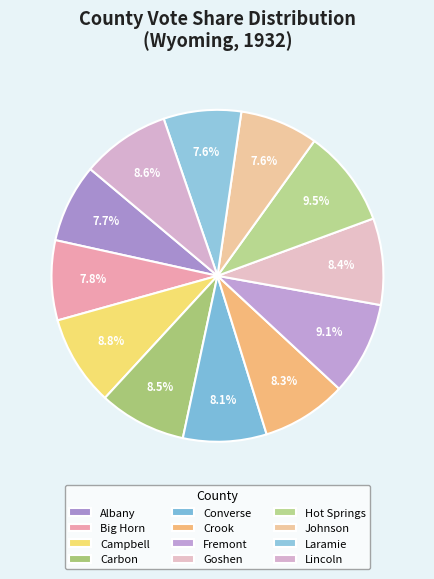

To the nearest percent, what percentage of the pie is Crook?

8%